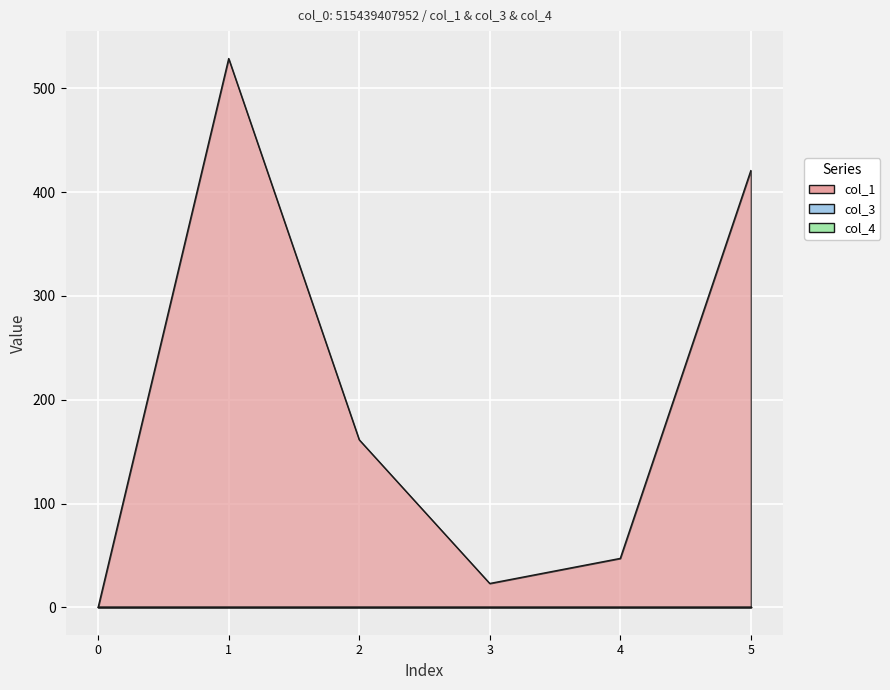

How many categories are shown in the chart?

6